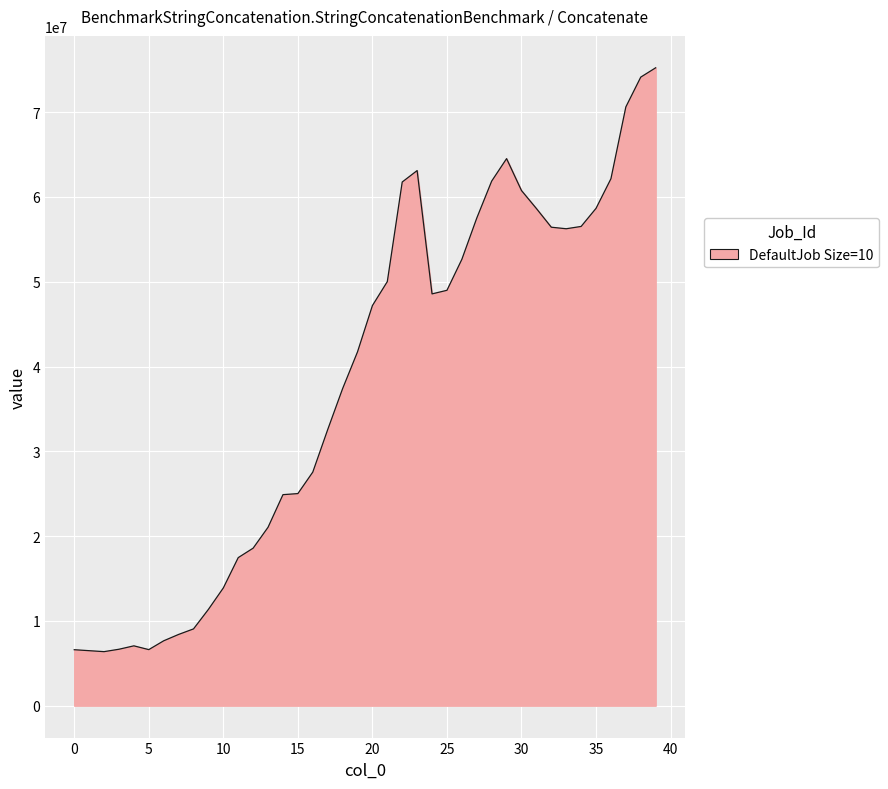

What is the greatest value displayed?

75230317.0